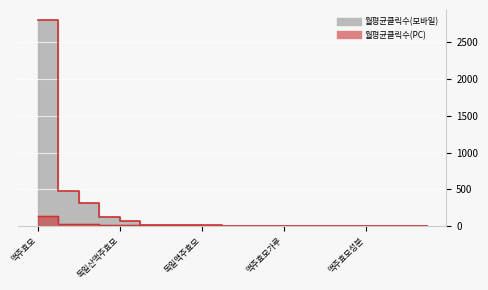

What is the sum of the 월평균클릭수(PC) values at 미네랄영양제 and 맥주효모탈모?

7.3